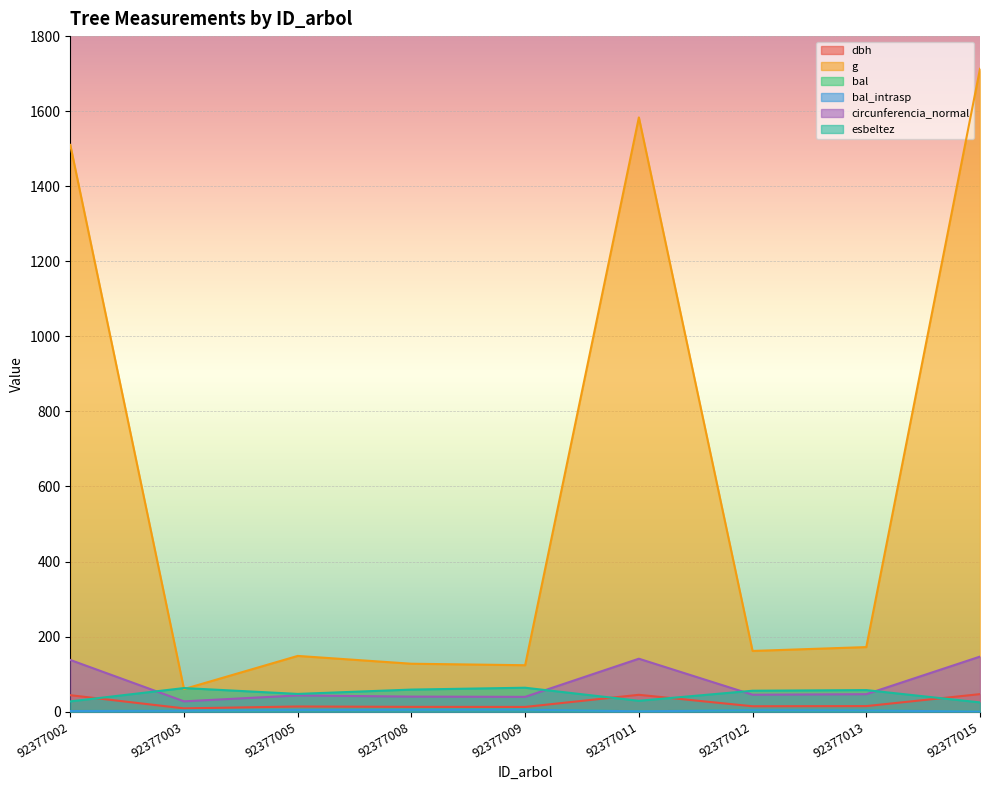

True or false: esbeltez and bal intersect in this chart.

False